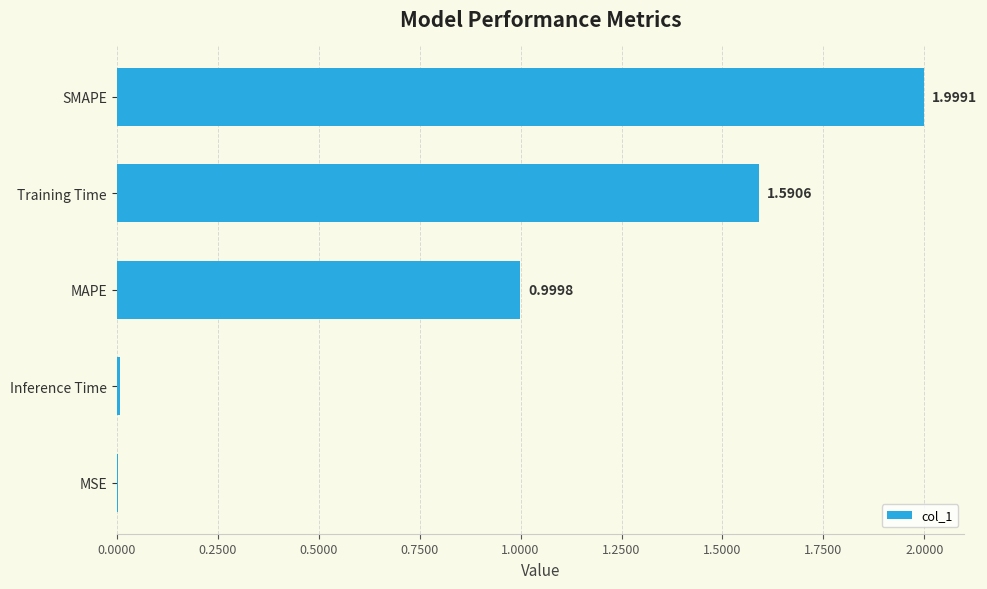

What is the sum of all values?

4.6